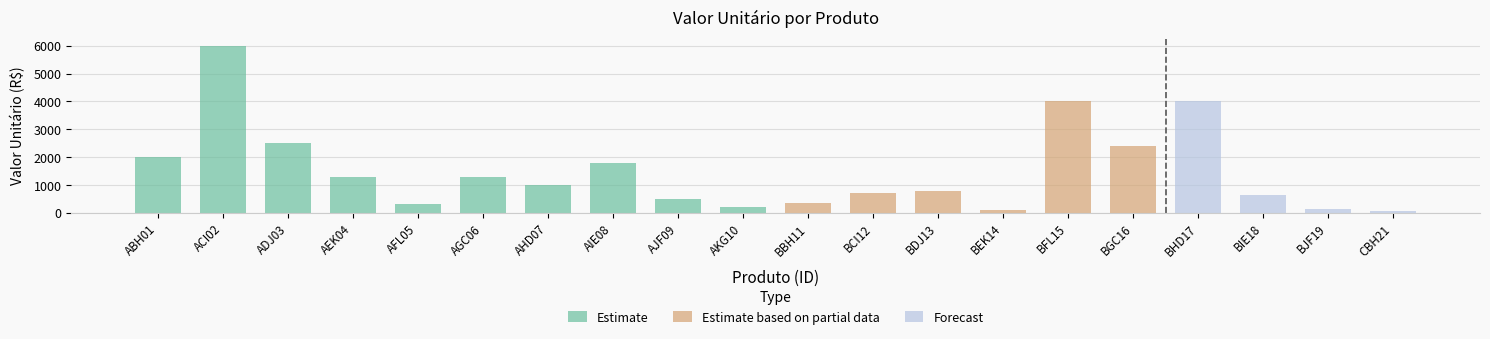

Between AIE08 and AKG10, which is larger?

AIE08